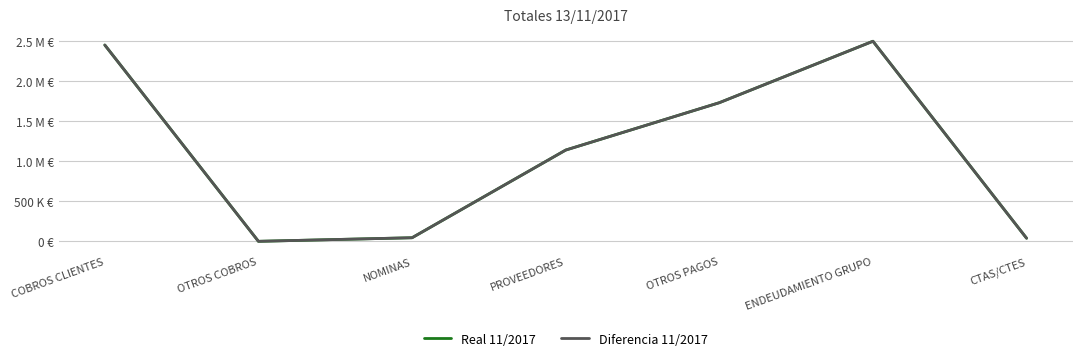

Rank the series by their maximum value, from lowest to highest.

Real 11/2017, Diferencia 11/2017